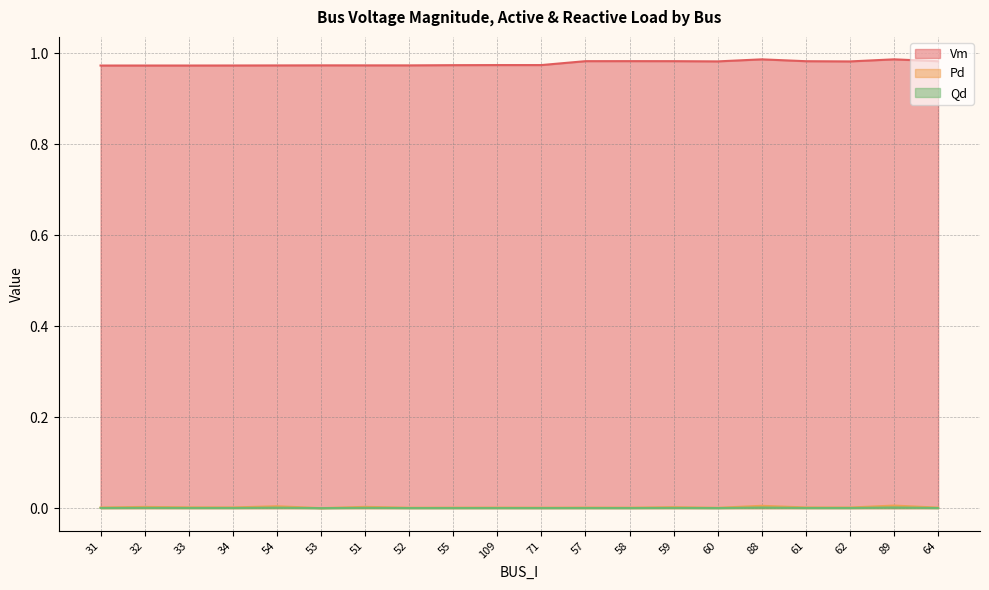

Reading left to right, extract all data points from this chart.

Vm: 31=1.0	32=1.0	33=1.0	34=1.0	54=1.0	53=1.0	51=1.0	52=1.0	55=1.0	109=1.0	71=1.0	57=1.0	58=1.0	59=1.0	60=1.0	88=1.0	61=1.0	62=1.0	89=1.0	64=1.0
Pd: 31=0.0	32=0.0	33=0.0	34=0.0	54=0.0	53=0.0	51=0.0	52=0.0	55=0.0	109=0.0	71=0.0	57=0.0	58=0.0	59=0.0	60=0.0	88=0.0	61=0.0	62=0.0	89=0.0	64=0.0
Qd: 31=0.0	32=0.0	33=0.0	34=0.0	54=0.0	53=0.0	51=0.0	52=0.0	55=0.0	109=0.0	71=0.0	57=0.0	58=0.0	59=0.0	60=0.0	88=0.0	61=0.0	62=0.0	89=0.0	64=0.0